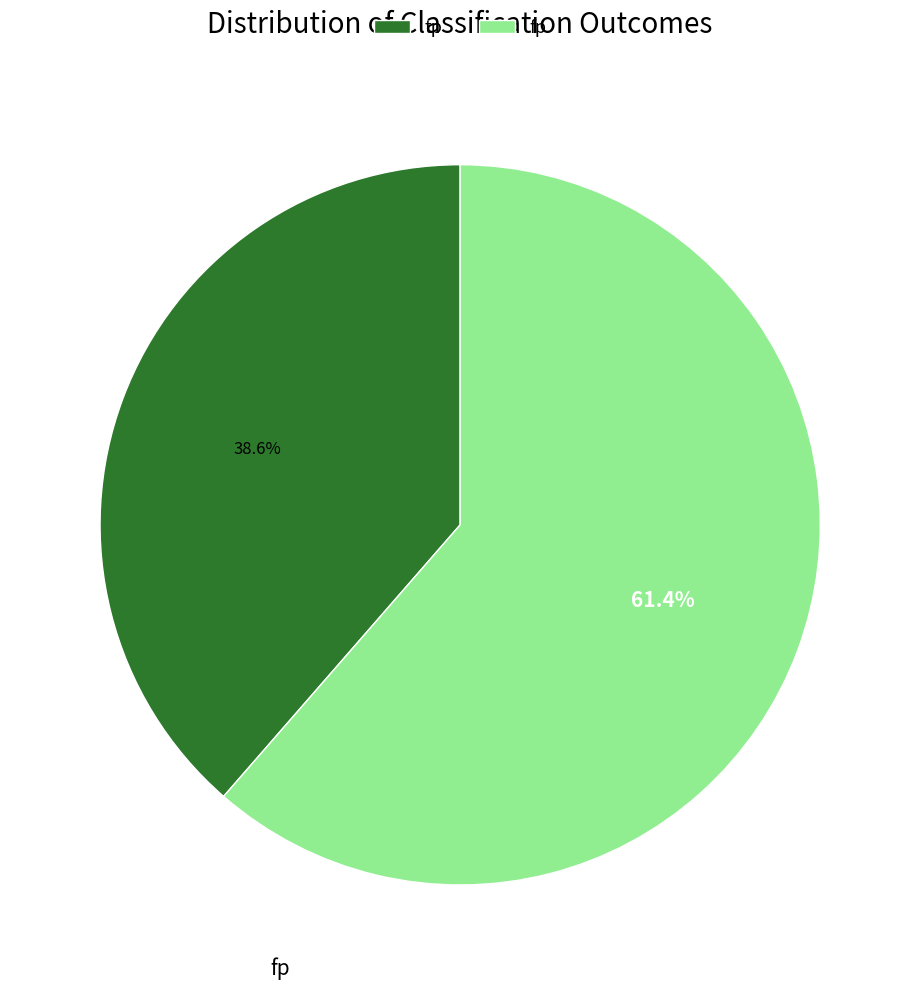

Rank the categories by value from lowest to highest.

tp, fp